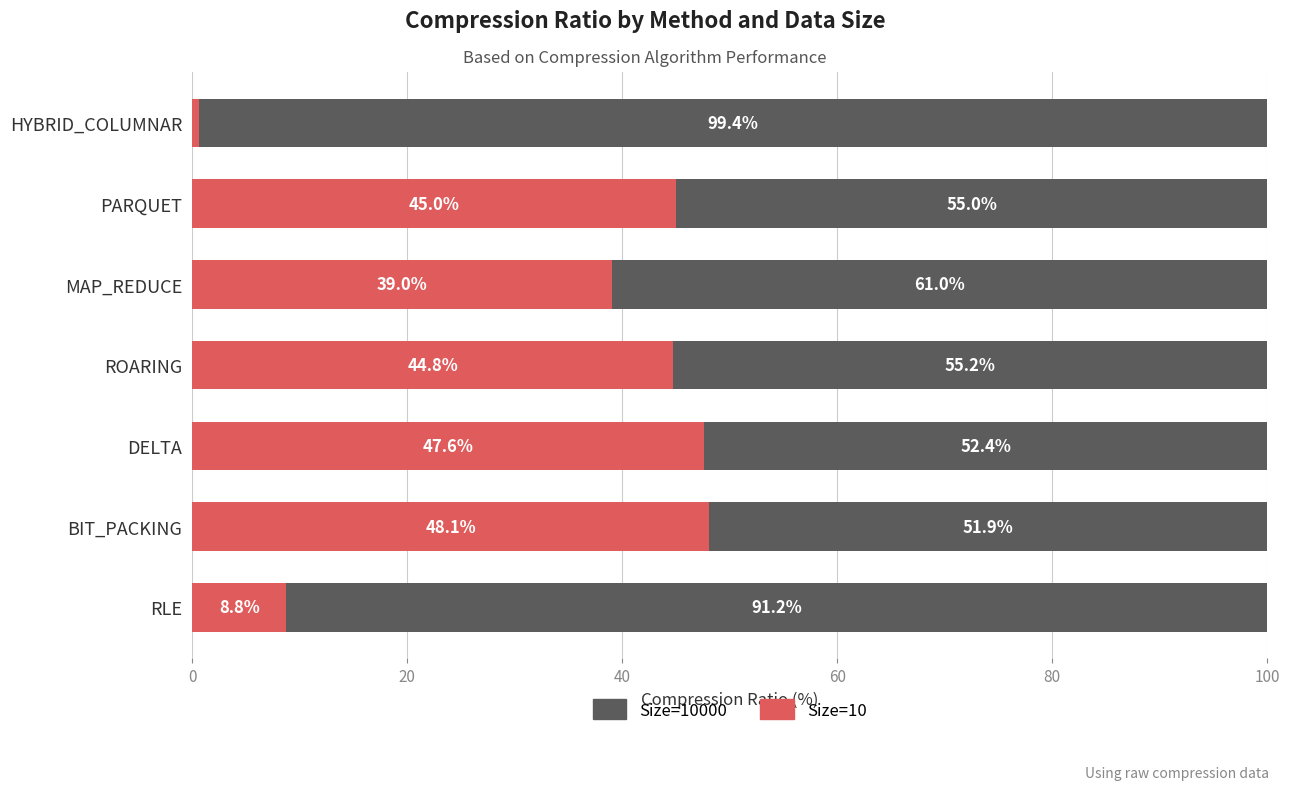

What value does the Size=10 series have at RLE?

8.8